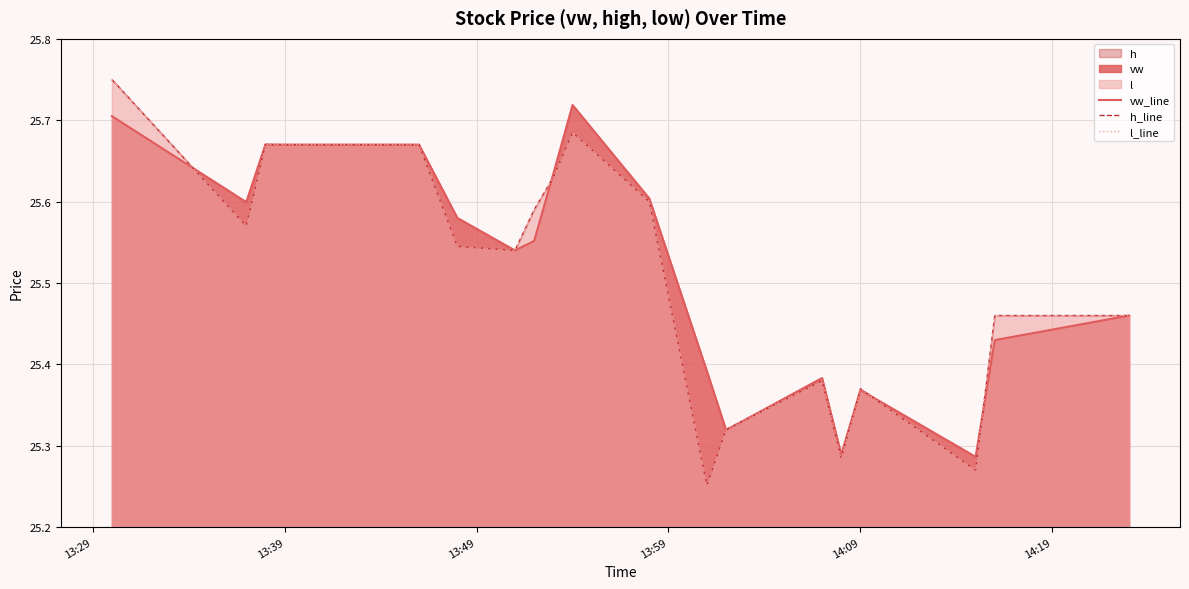

Is the value of l_line at 6 greater than the value of h_line at 8?

No